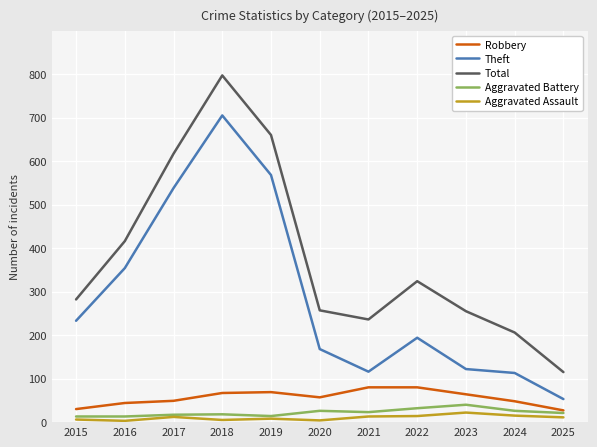

What is the approximate value of Theft at 2017?

538